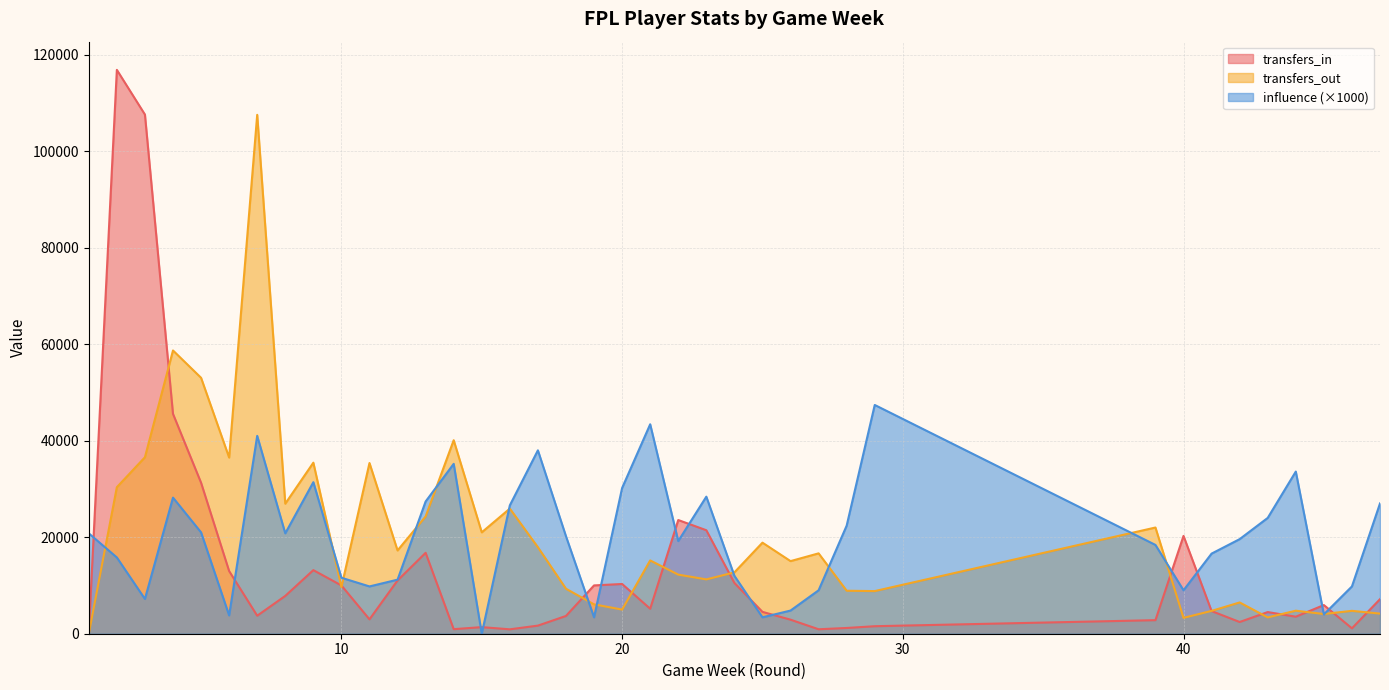

Reading left to right, extract all data points from this chart.

transfers_in: 0	116840	107580	45561	31291	12984	3731	7837	13175	10004	2979	11036	16766	944	1367	913	1679	3683	10009	10305	5177	23559	21444	10523	4529	2909	924	1191	1556	2810	20267	4694	2428	4488	3527	5938	1117	7161
transfers_out: 0	30362	36567	58692	53034	36505	107523	26948	35442	9657	35371	17254	24300	40094	21009	25928	17925	9323	6085	5002	15189	12247	11257	12711	18869	15046	16652	8906	8834	22006	3292	4731	6480	3378	4772	4084	4742	4168
influence: 20800	15800	7200	28200	21000	3800	41000	20800	31400	11600	9800	11200	27400	35200	0	26600	38000	20200	3400	30200	43400	19200	28400	12000	3400	4800	9000	22400	47400	18400	9000	16600	19600	24000	33600	4000	9800	27000